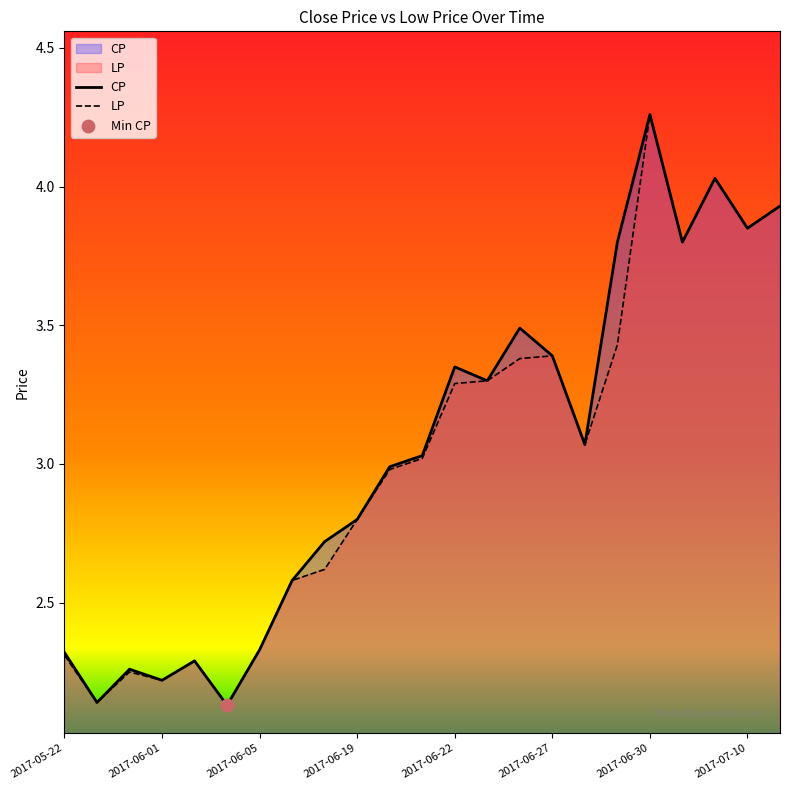

Which series has the largest Y range (max minus min)?

CP